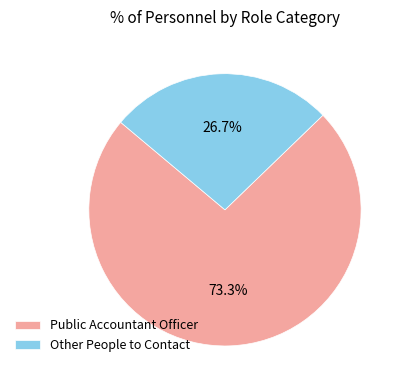

Do Public Accountant Officer and Other People to Contact together represent more than half of the pie?

Yes